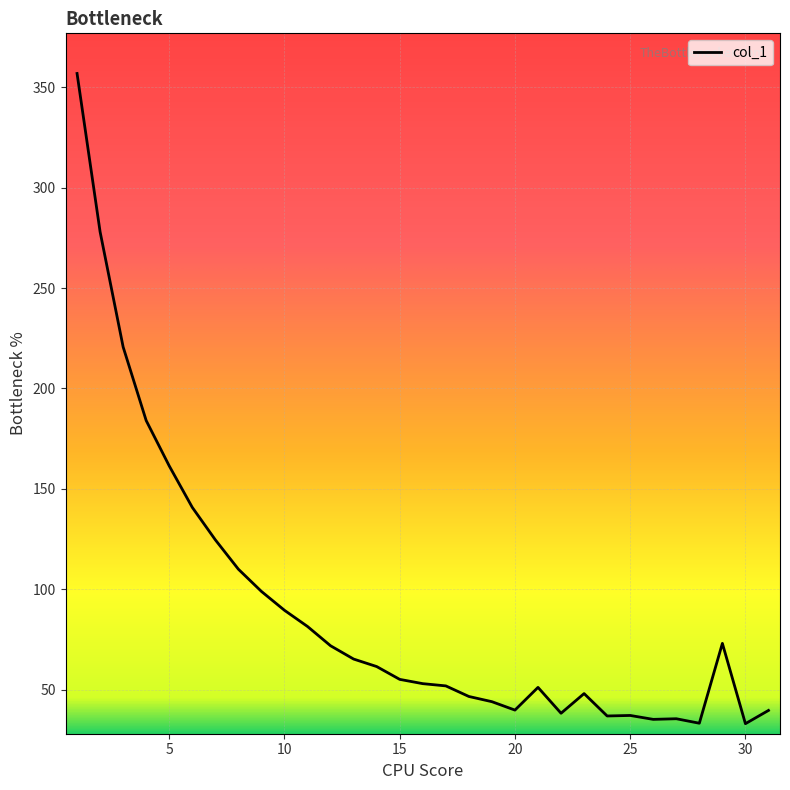

What is the difference between the maximum and minimum values?

323.9